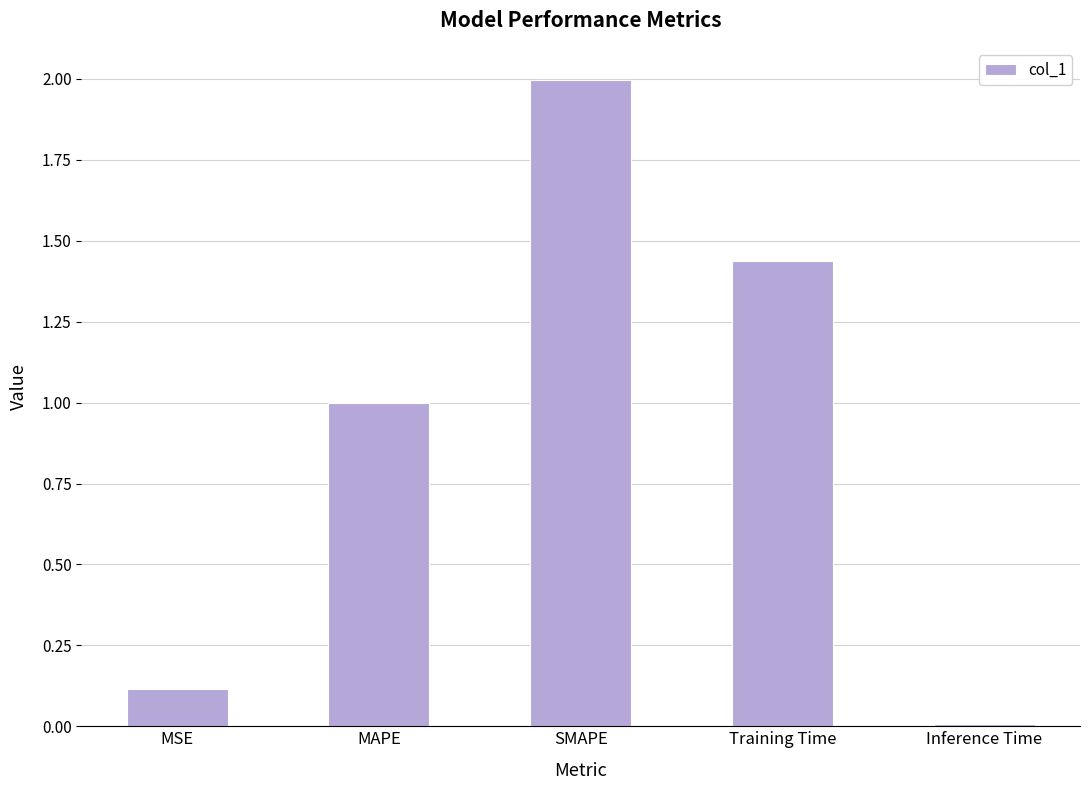

What is the change in value from MSE to MAPE?

+0.9